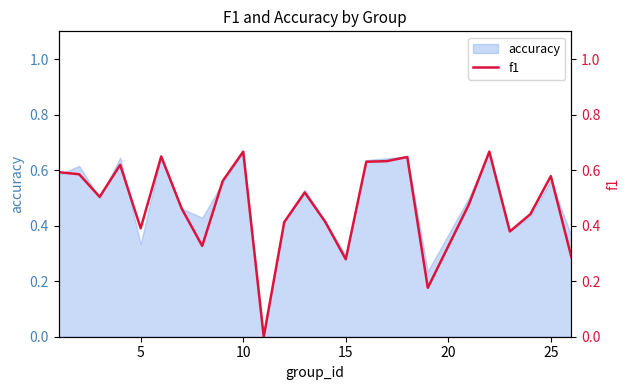

Is it true that accuracy equals 1.1 at 10?

False